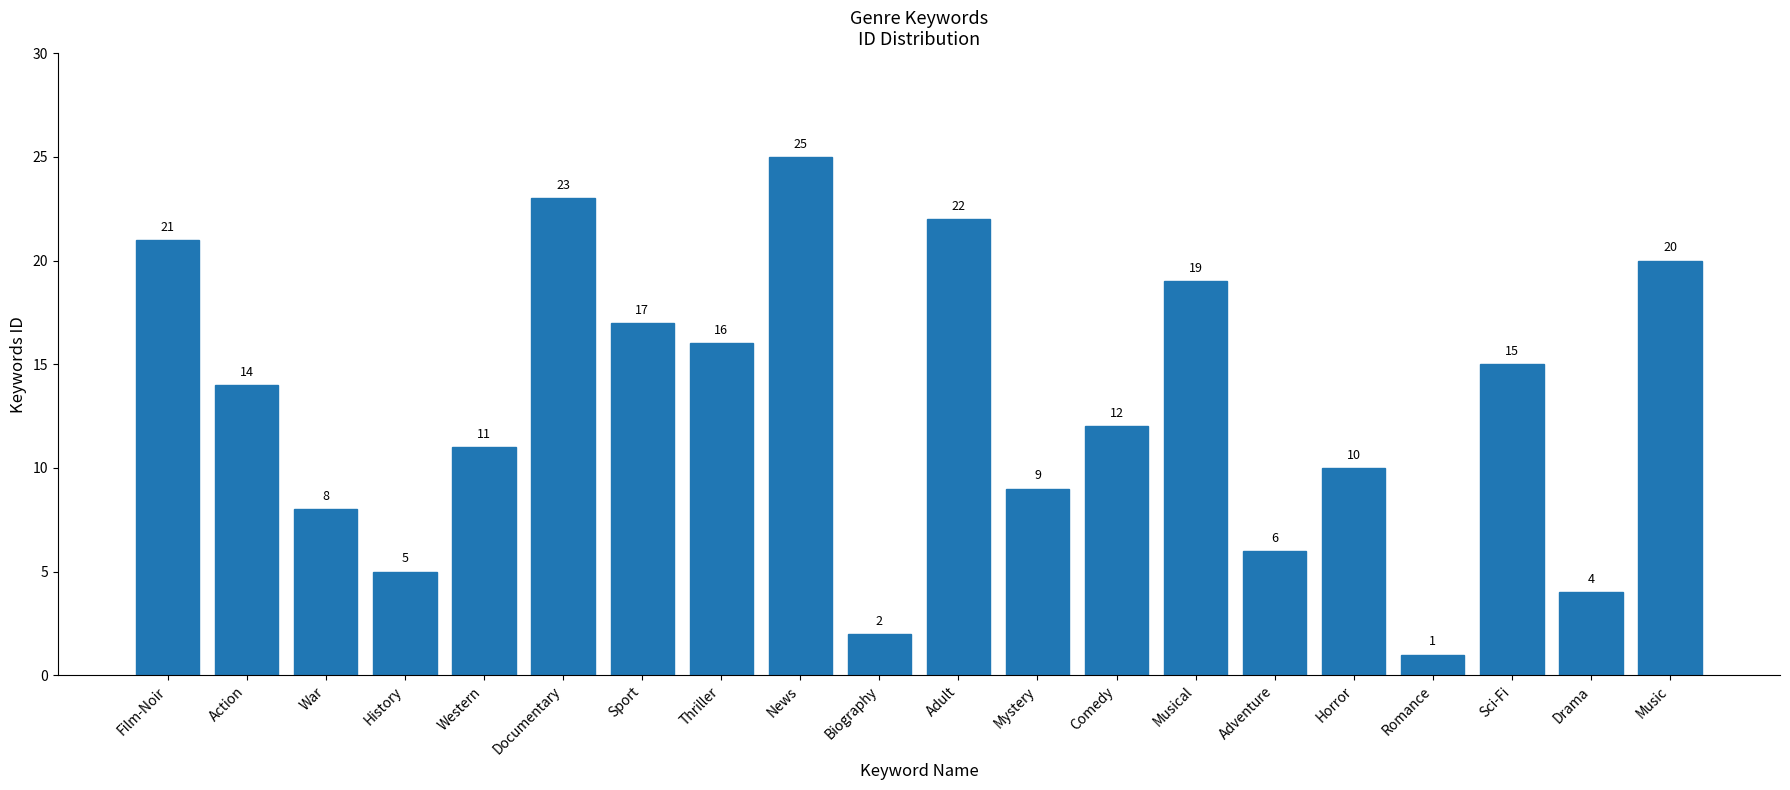

What is the smallest value displayed?

1